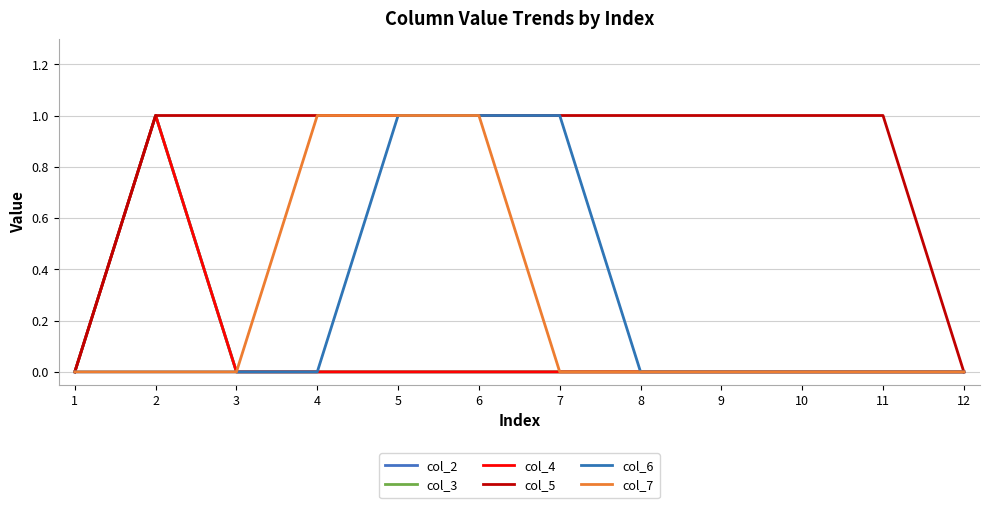

Reading left to right, list all the values displayed in this chart.

col_2: 0	1	0	0	0	0	0	0	0	0	0	0
col_3: 0	1	0	0	0	0	0	0	0	0	0	0
col_4: 0	1	0	0	0	0	0	0	0	0	0	0
col_5: 0	1	1	1	1	1	1	1	1	1	1	0
col_6: 0	0	0	0	1	1	1	0	0	0	0	0
col_7: 0	0	0	1	1	1	0	0	0	0	0	0